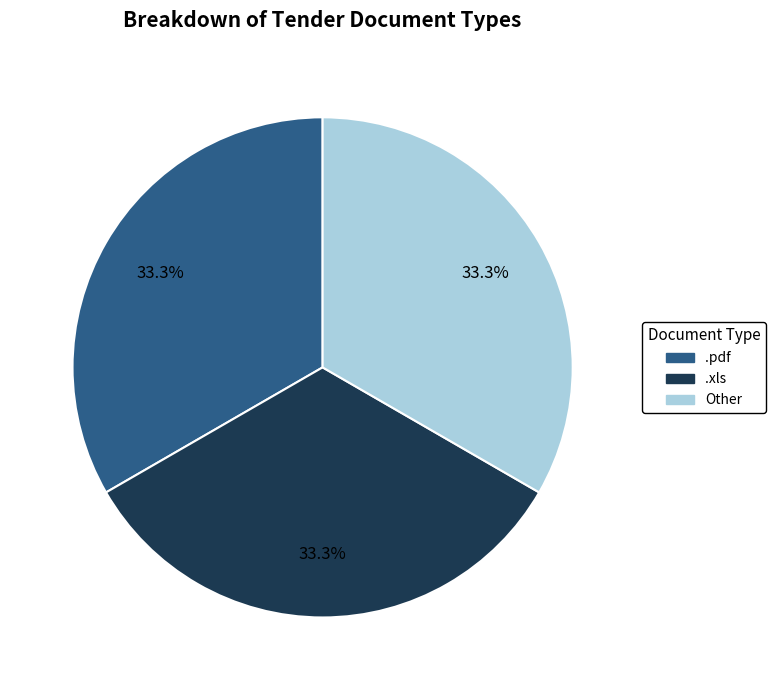

Is there a majority slice in this chart?

No